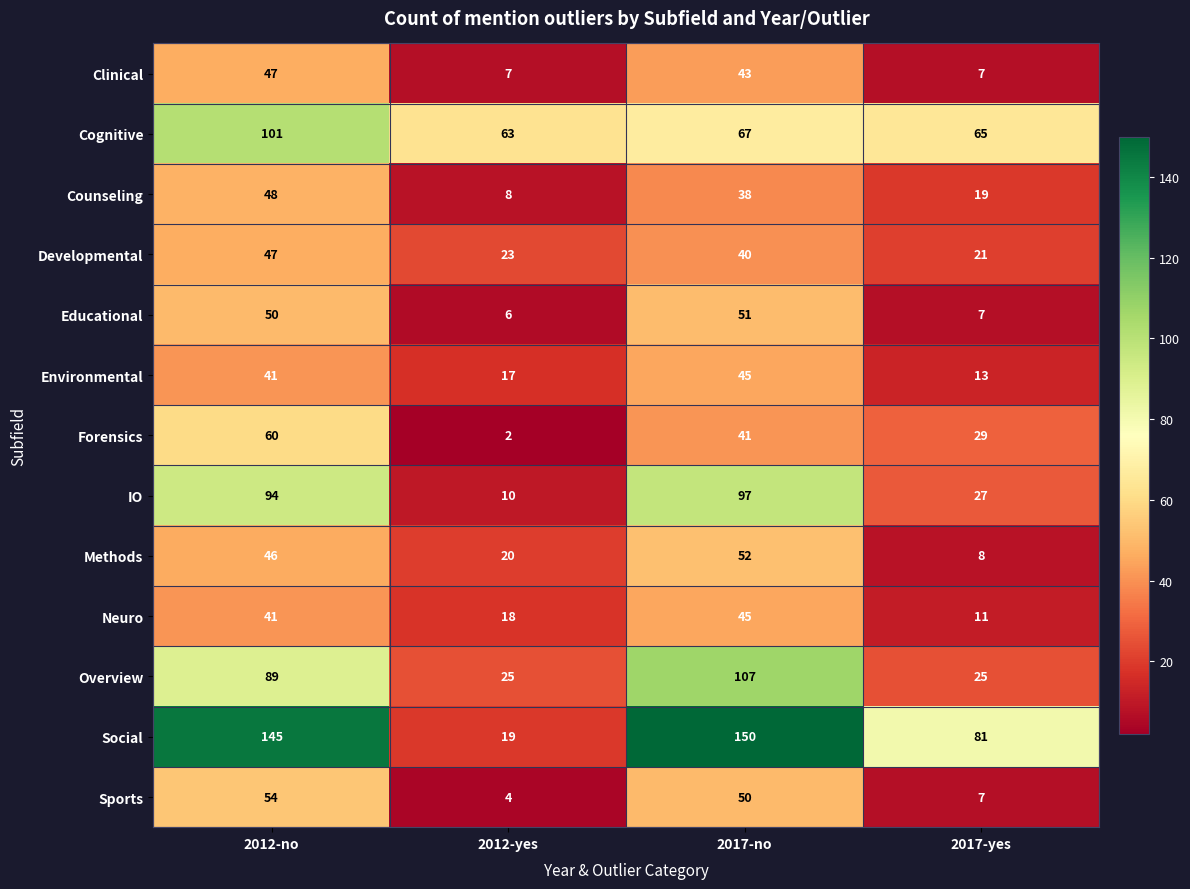

How many series are shown in this chart?

13